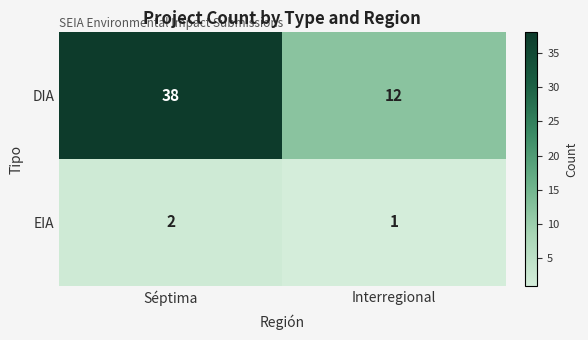

What value does the DIA series have at Séptima?

38